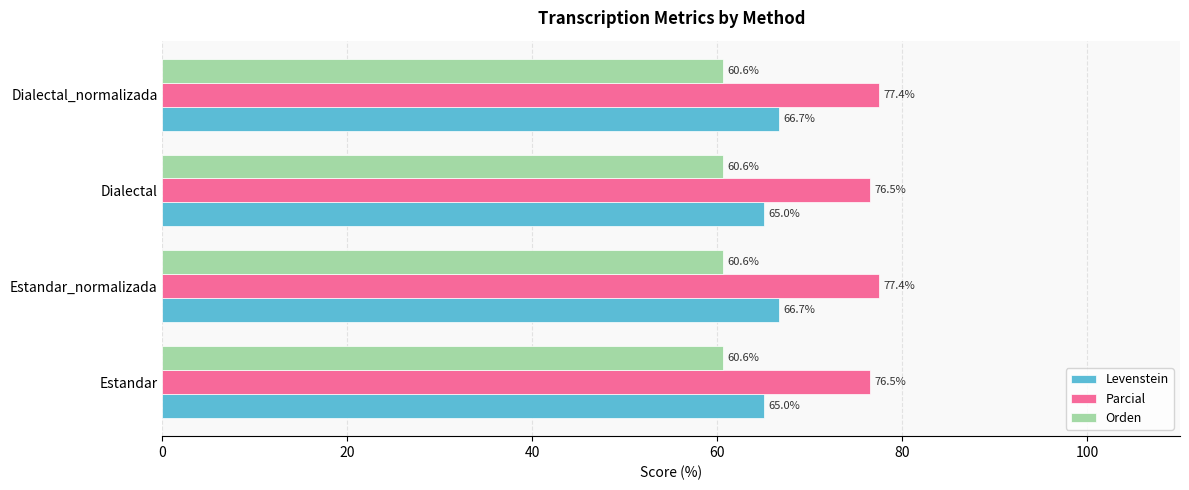

What is the spread (max minus min) of values at Dialectal_normalizada?

16.8